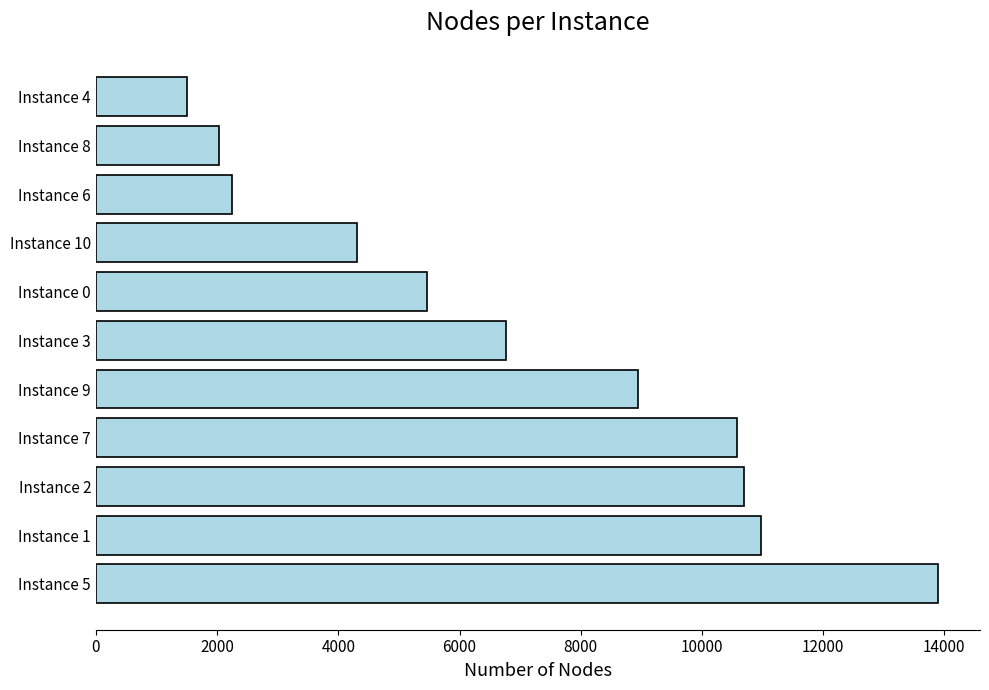

Reading bottom to top, extract all data points from this chart.

13896	10968	10694	10582	8942	6766	5463	4301	2251	2032	1495